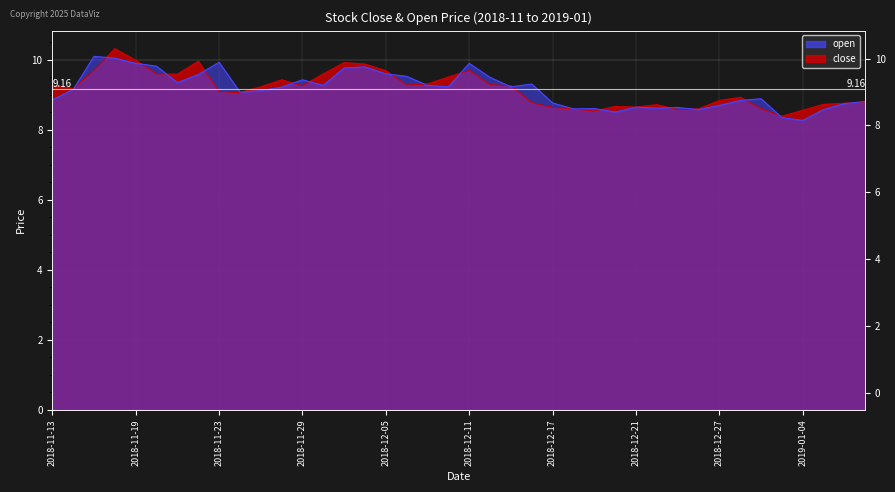

Is it true that close equals 9.6 at 2018-11-20?

True